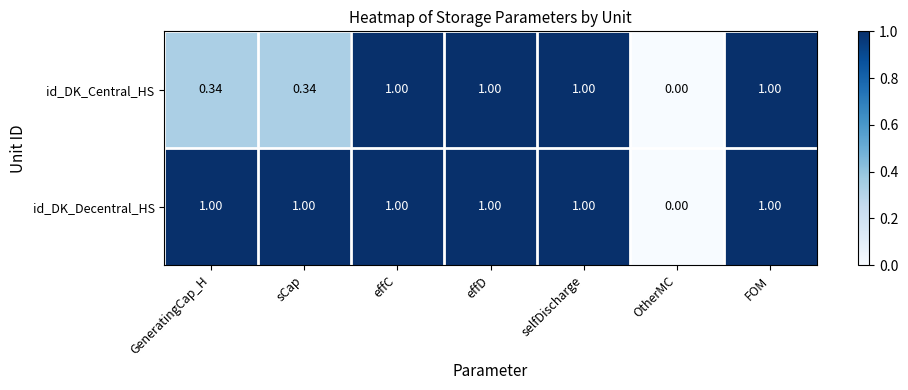

Which series has the largest total across all categories?

id_DK_Decentral_HS